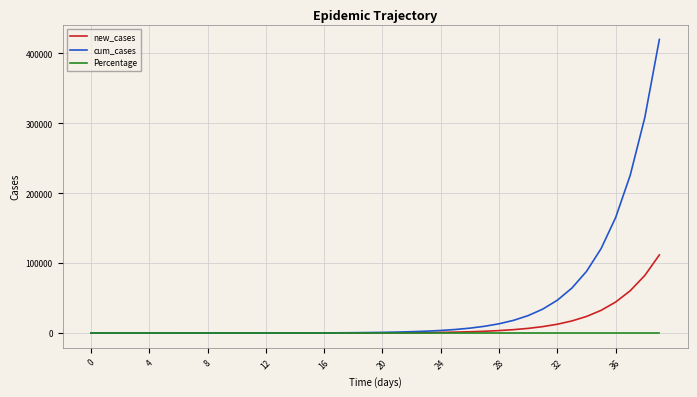

Which series has the largest total across all categories?

cum_cases